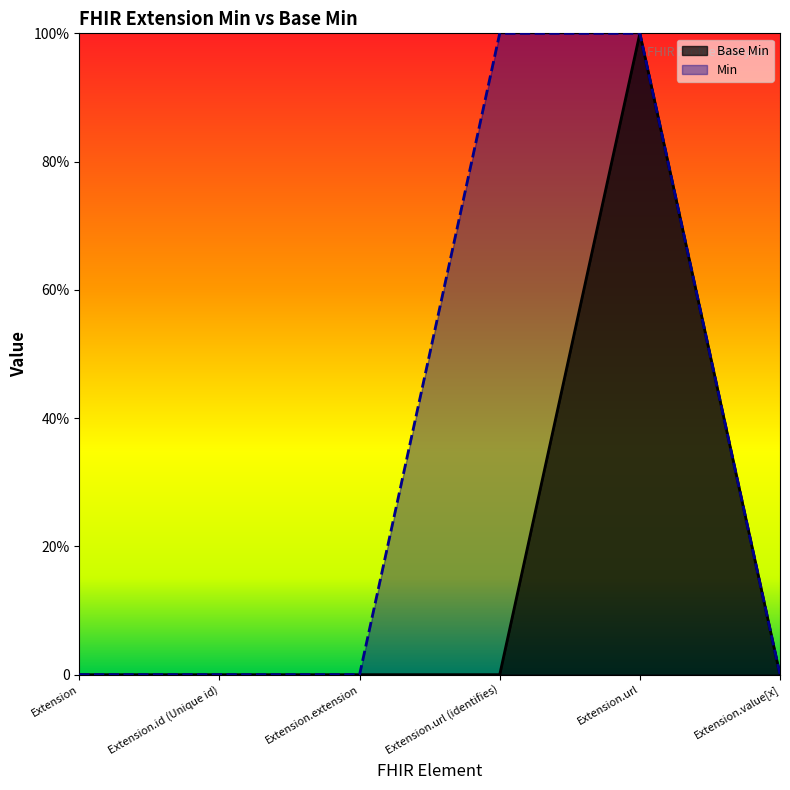

True or false: the data shows 0 at Extension.

True